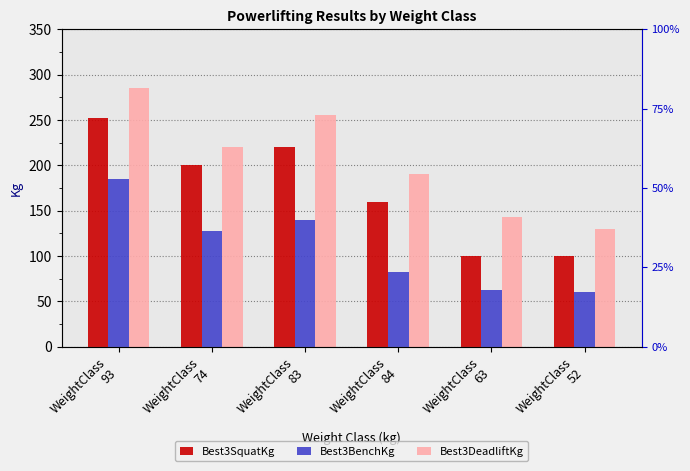

What is the maximum value shown in the chart?

285.0